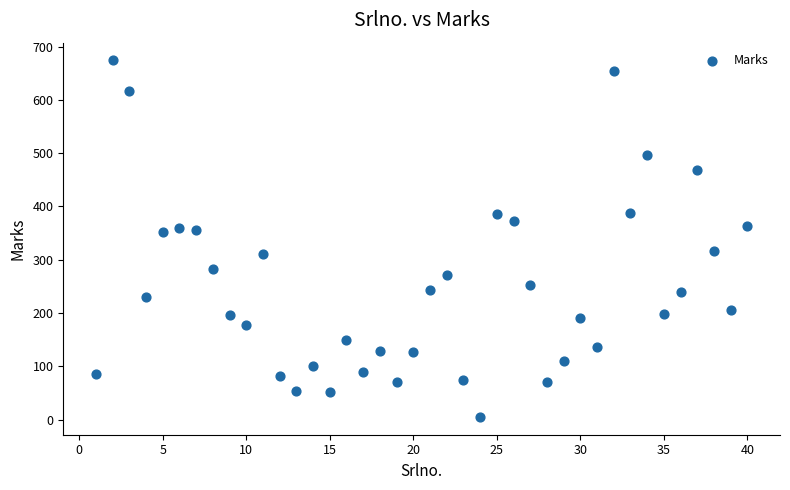

What is the range of Y values (max minus min)?

669